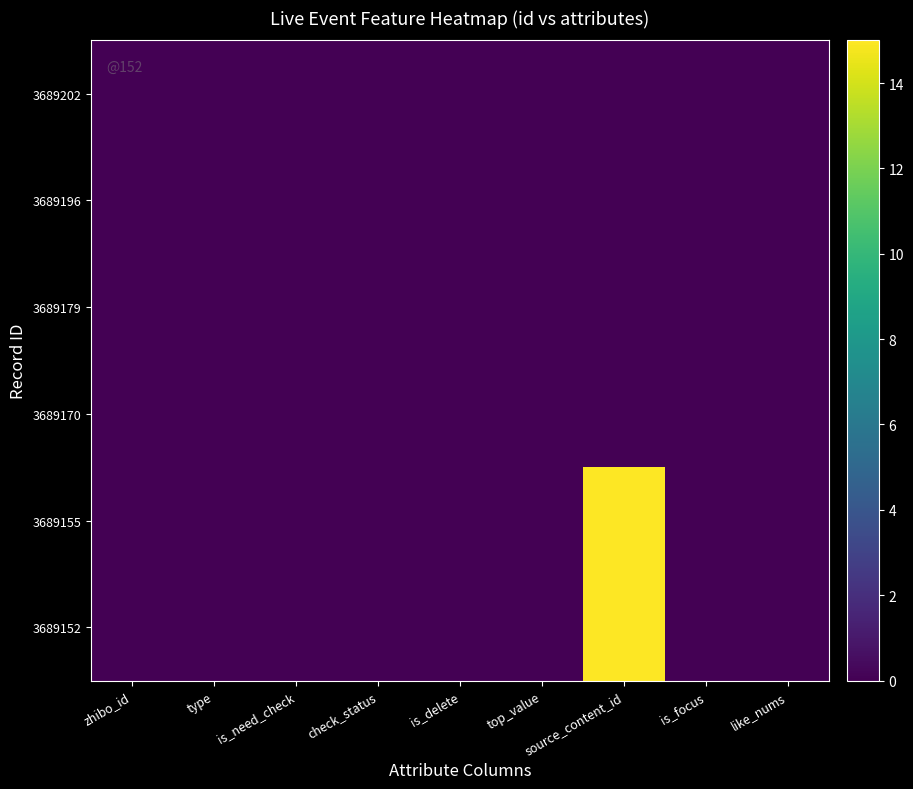

Reading left to right, list all the values displayed in this chart.

3689202: zhibo_id=0.0	type=0.0	is_need_check=0.0	check_status=0.0	is_delete=0.0	top_value=0.0	source_content_id=0.0	is_focus=0.0	like_nums=0.0
3689196: zhibo_id=0.0	type=0.0	is_need_check=0.0	check_status=0.0	is_delete=0.0	top_value=0.0	source_content_id=0.0	is_focus=0.0	like_nums=0.0
3689179: zhibo_id=0.0	type=0.0	is_need_check=0.0	check_status=0.0	is_delete=0.0	top_value=0.0	source_content_id=0.0	is_focus=0.0	like_nums=0.0
3689170: zhibo_id=0.0	type=0.0	is_need_check=0.0	check_status=0.0	is_delete=0.0	top_value=0.0	source_content_id=0.0	is_focus=0.0	like_nums=0.0
3689155: zhibo_id=0.0	type=0.0	is_need_check=0.0	check_status=0.0	is_delete=0.0	top_value=0.0	source_content_id=15.0	is_focus=0.0	like_nums=0.0
3689152: zhibo_id=0.0	type=0.0	is_need_check=0.0	check_status=0.0	is_delete=0.0	top_value=0.0	source_content_id=15.0	is_focus=0.0	like_nums=0.0